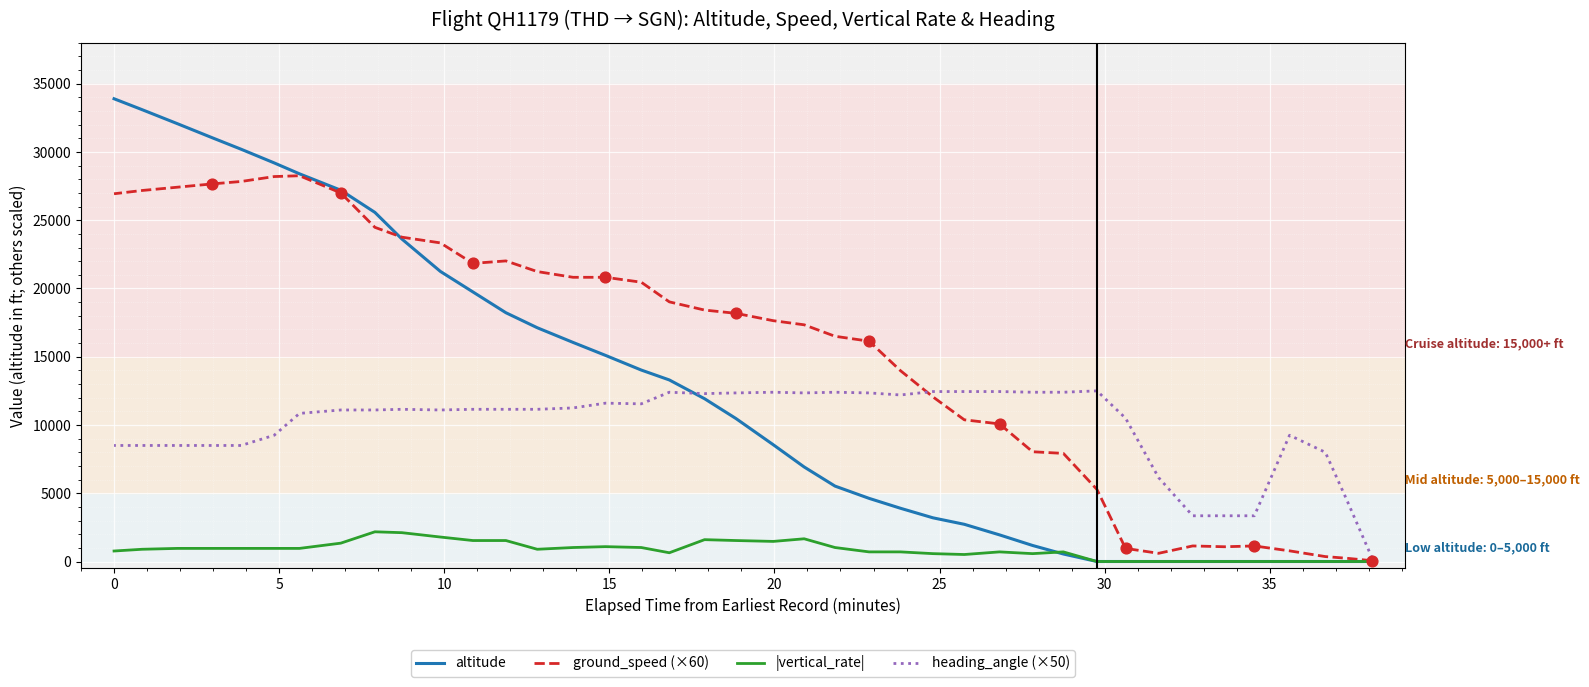

Which series has the largest total across all categories?

ground_speed (×60)